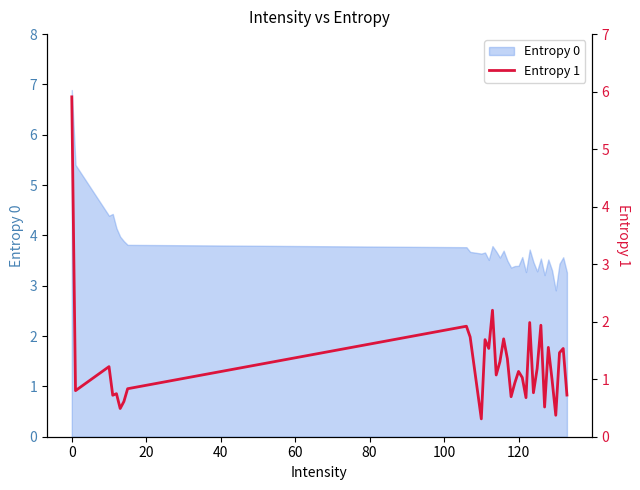

What is the lowest value of the Entropy 0 series?

2.9